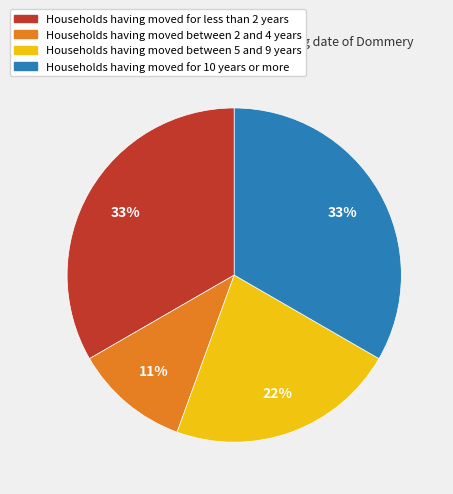

To the nearest percent, what is the difference between the largest and smallest slice percentages?

22%